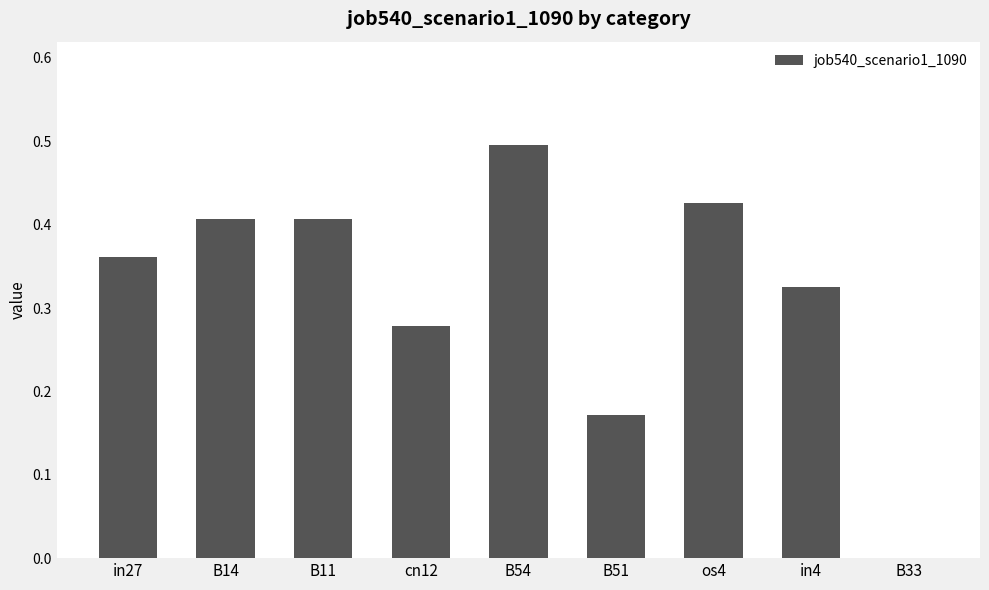

Is it true that the value at in27 is 0.5?

False